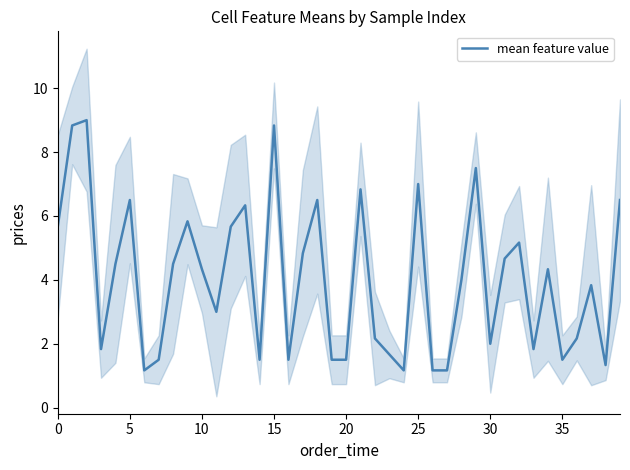

What is the value of the 34th point from the left?

1.8